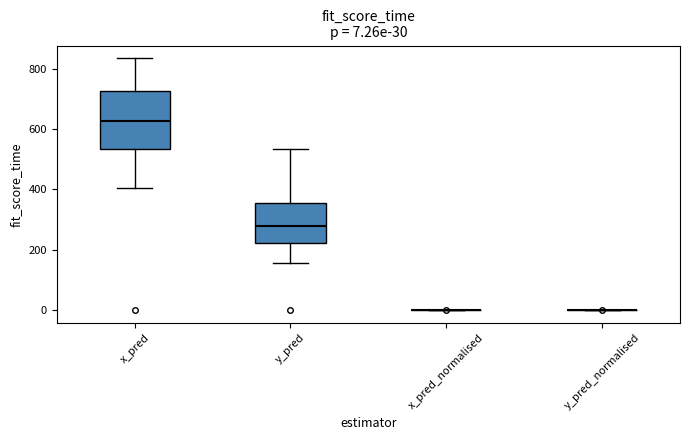

Comparing the boxes themselves (not the whiskers), which one is the tallest?

x_pred